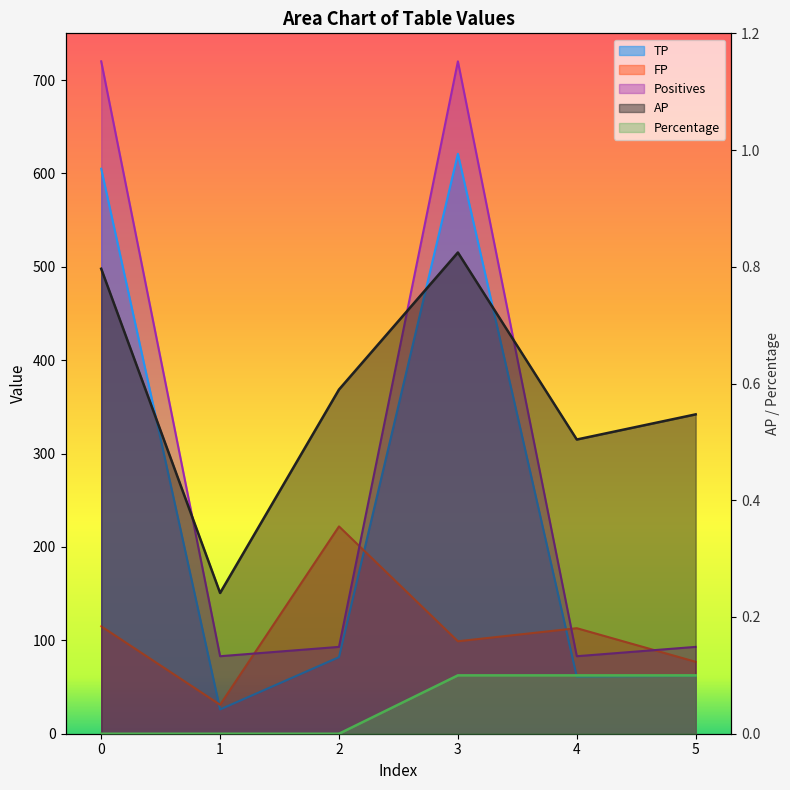

What is the difference between the maximum and second lowest values in the AP series?

0.3